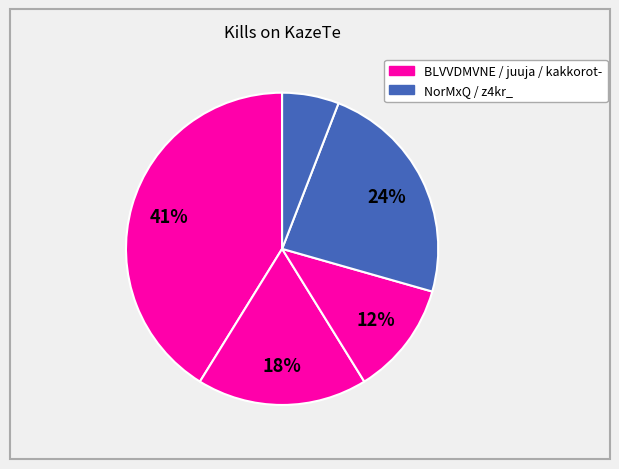

Is there any slice that represents more than half of the pie?

No